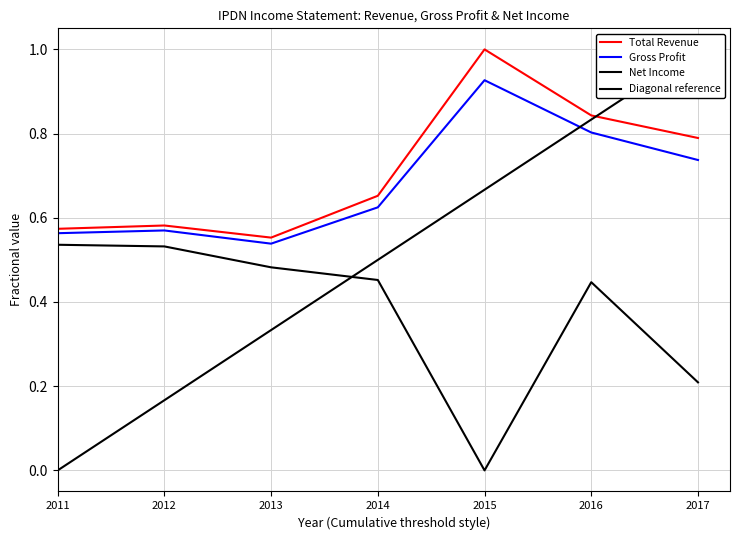

Between 2011 and 2013, which series saw the biggest shift?

Net Income